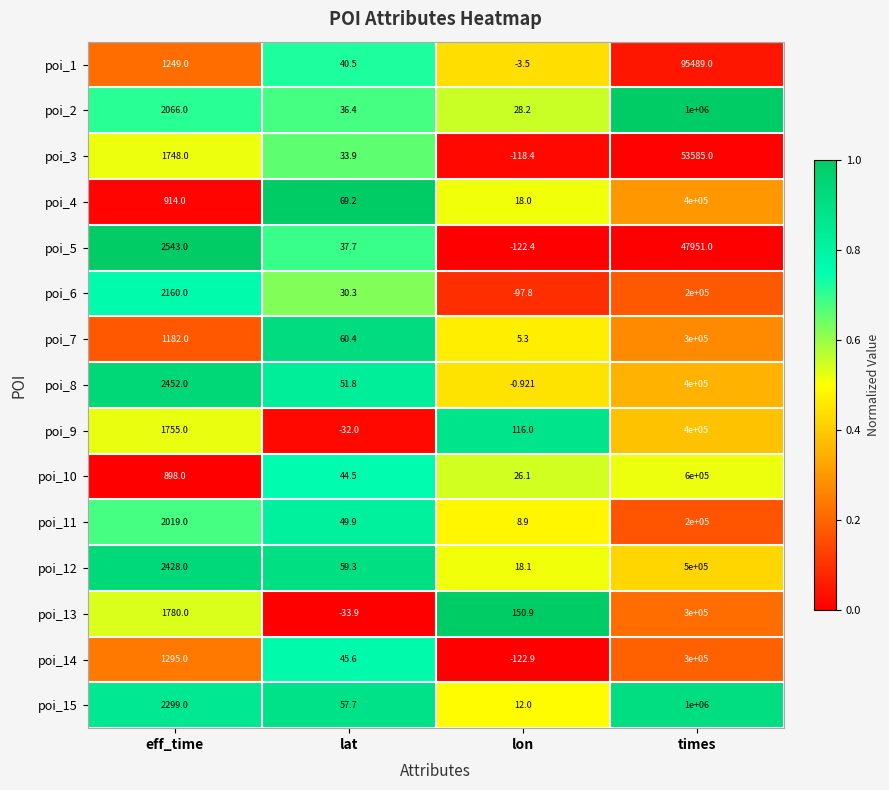

How many distinct data groups are displayed?

15